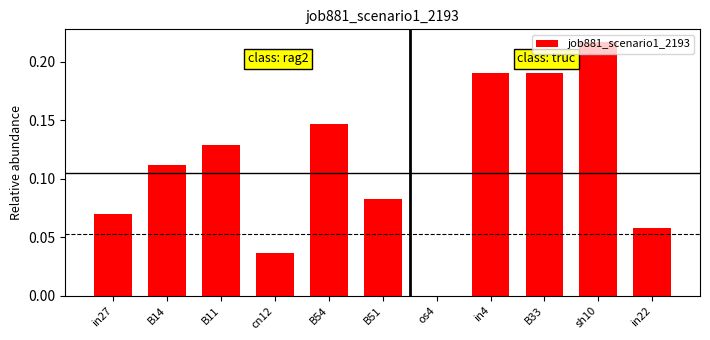

The value at B11 is 0.0. True or false?

False